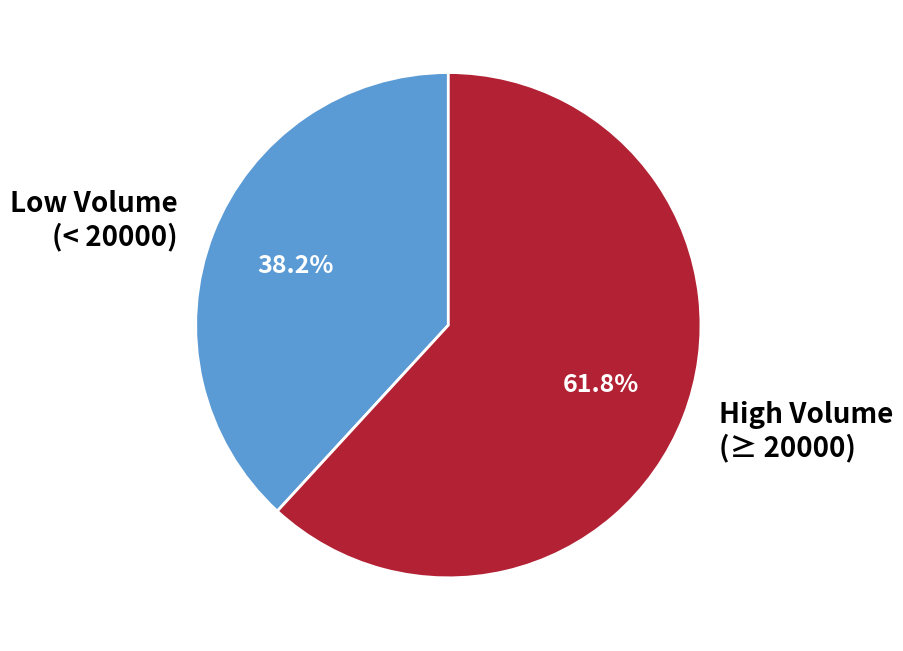

Which category has the biggest portion of the pie?

High Volume (≥ 20000)